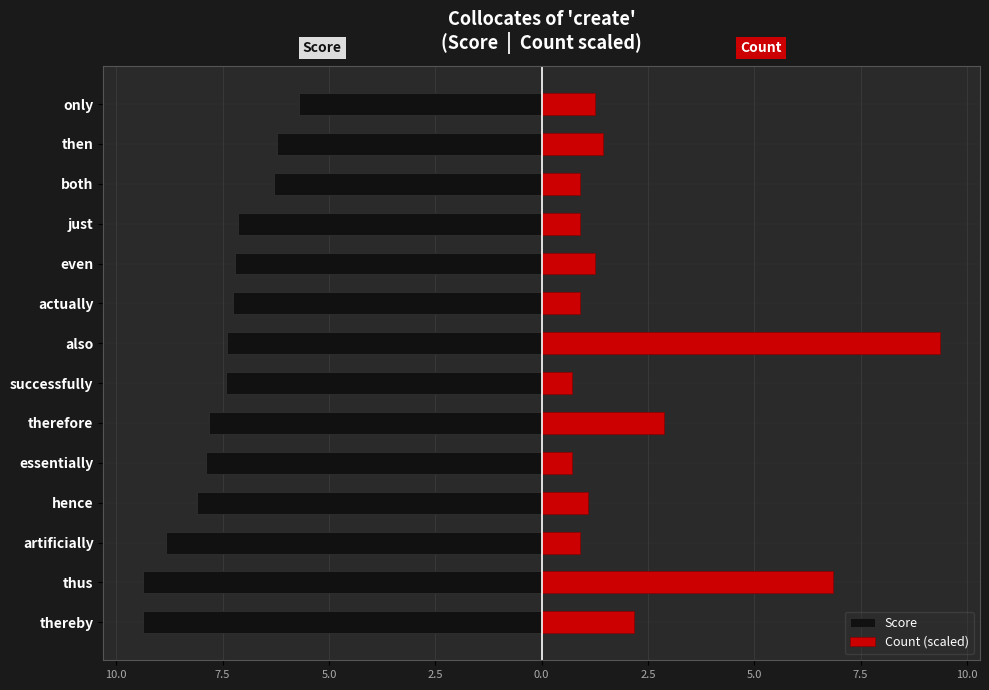

Between thus and only, which series saw the biggest shift?

Count (scaled)